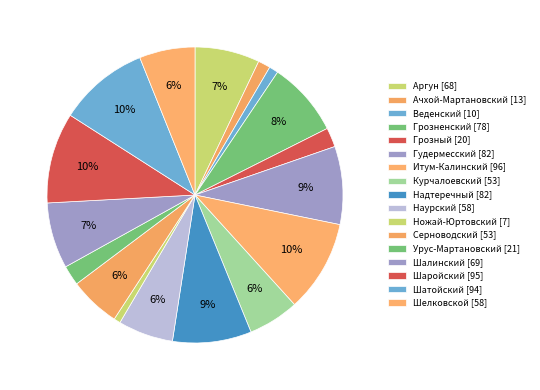

How many slices are in this pie chart?

17